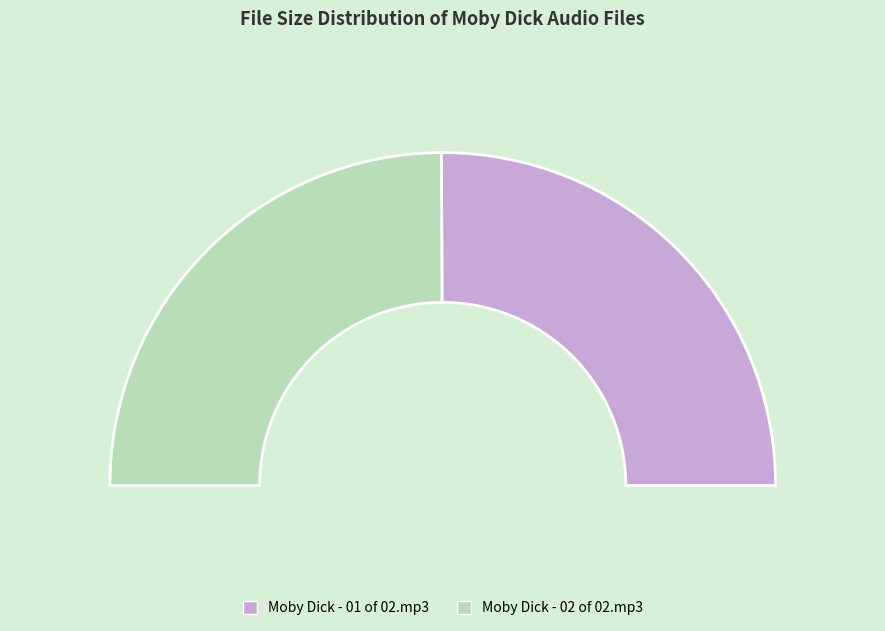

Which slice represents more than half of the pie?

Moby Dick - 01 of 02.mp3